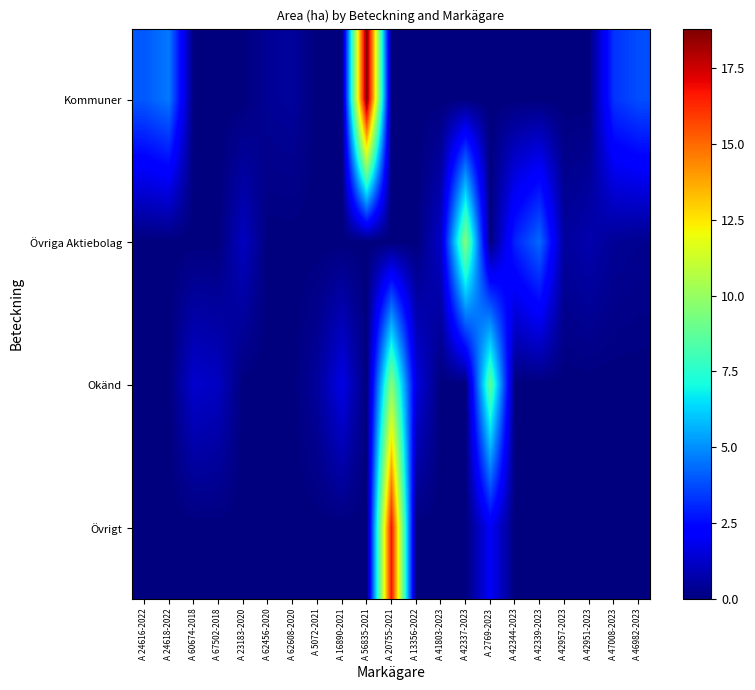

Which series has the widest spread of values?

Kommuner